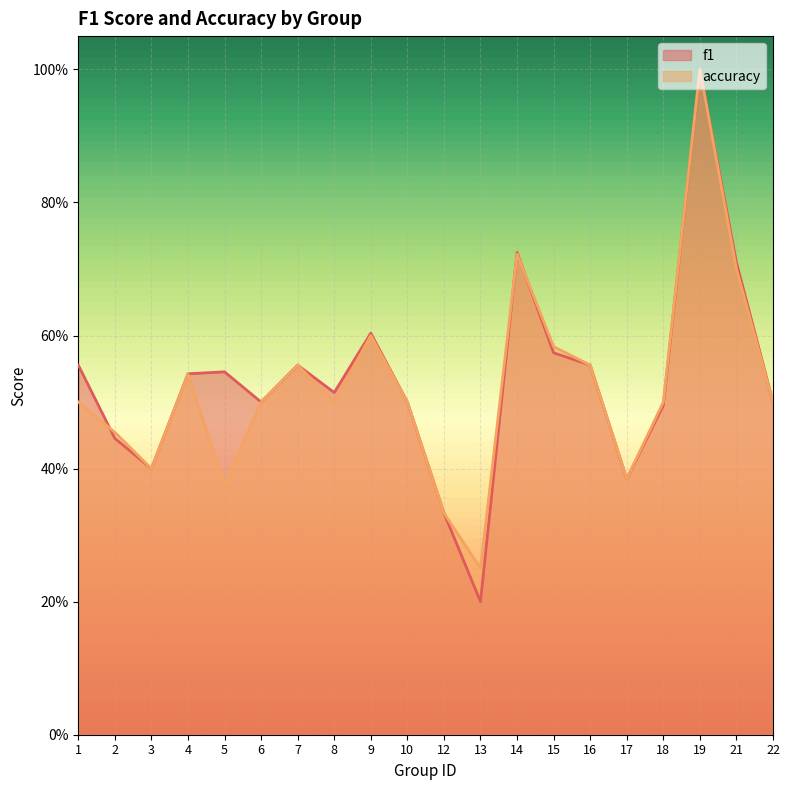

Which series has the largest total across all categories?

f1